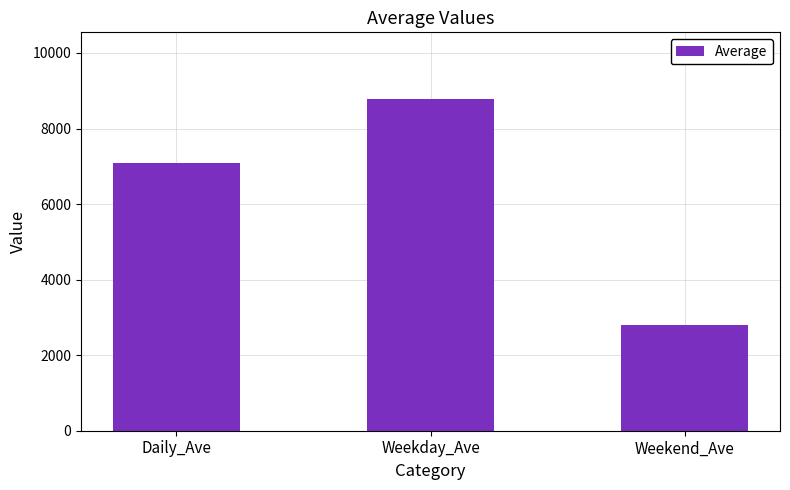

At which category does the chart reach its peak across all series?

Weekday_Ave